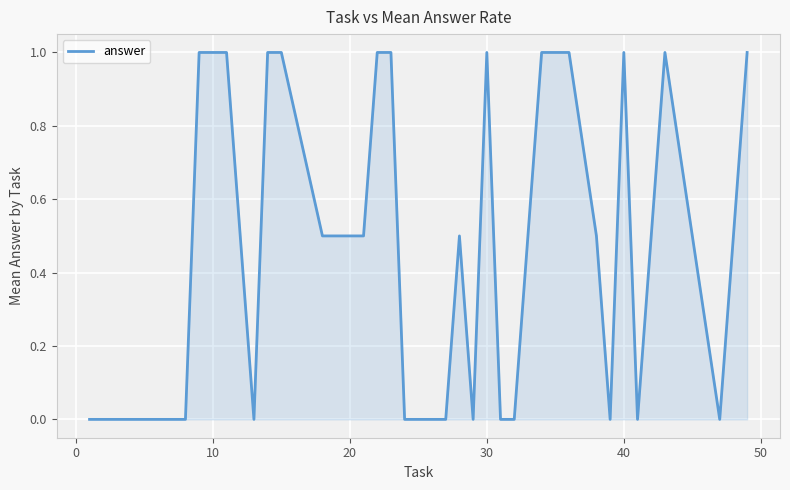

What is the maximum value shown in the chart?

1.0